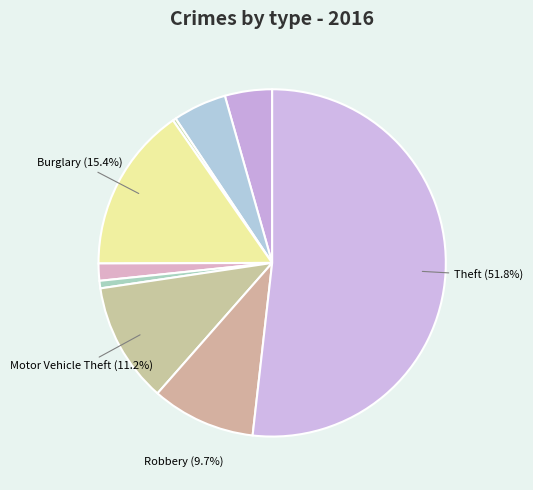

Count the number of slices in the pie.

9